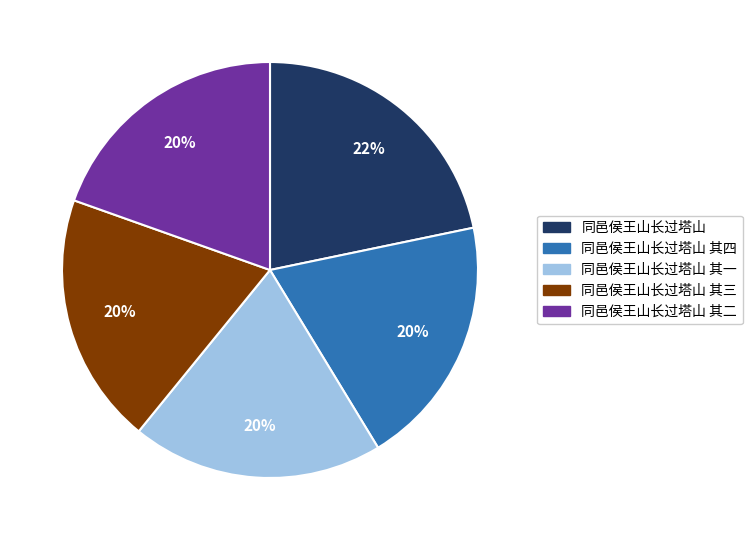

What percentage is the 同邑侯王山长过塔山 其三 slice, to the nearest percent?

20%